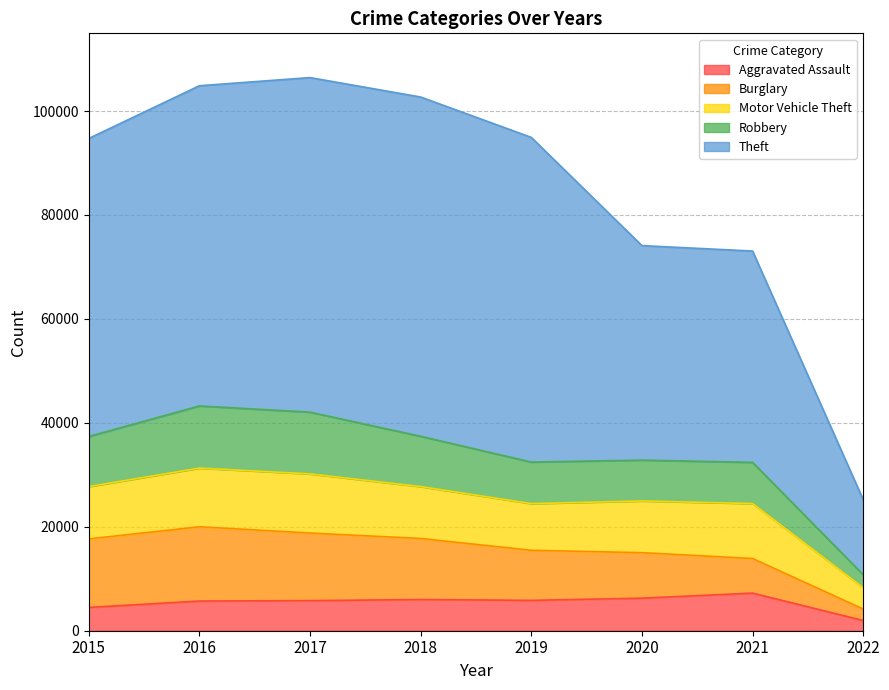

True or false: Robbery has more than 1 points higher than both neighbors.

True